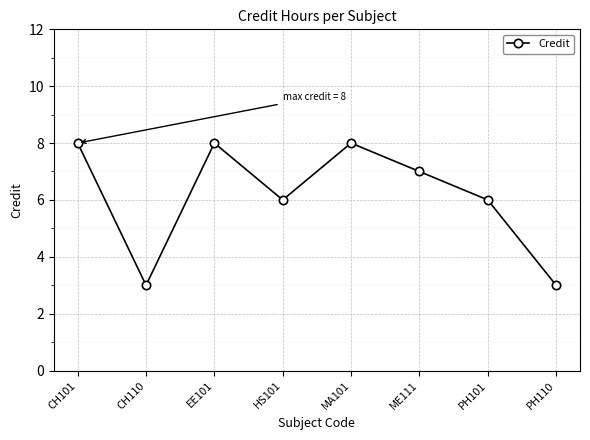

What is the minimum value shown in the chart?

3